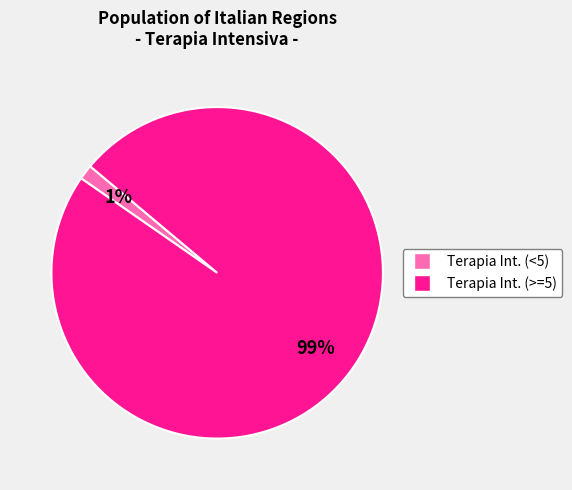

Does any single category account for the majority?

Yes